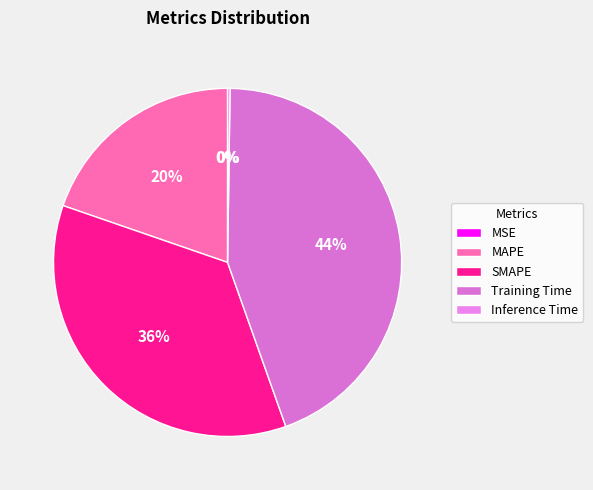

Is there any slice that represents more than half of the pie?

No